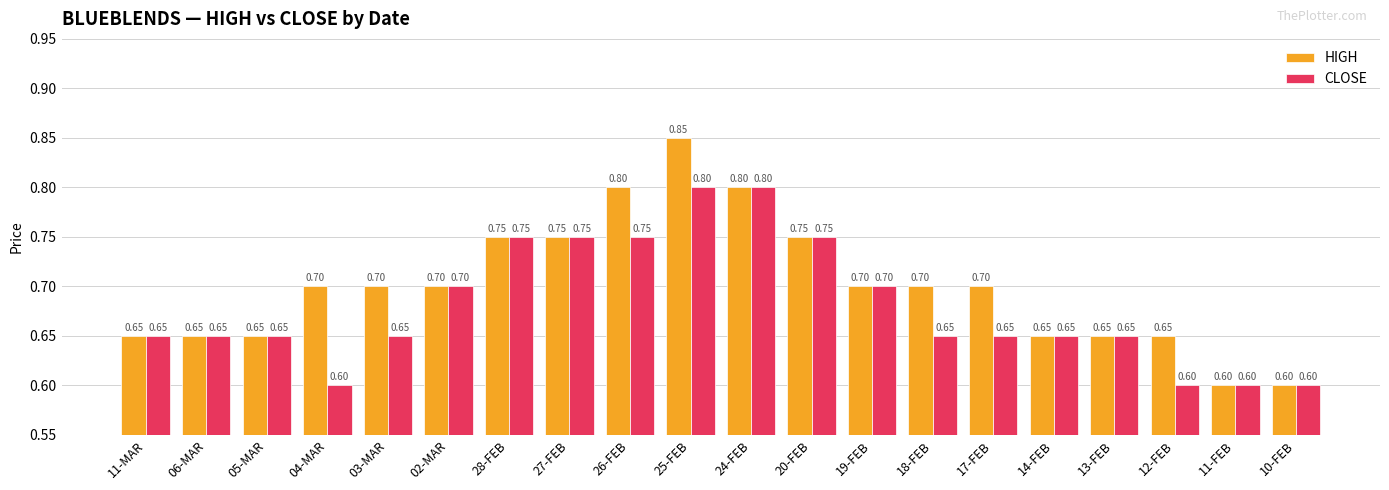

What is the sum of all HIGH values?

14.0